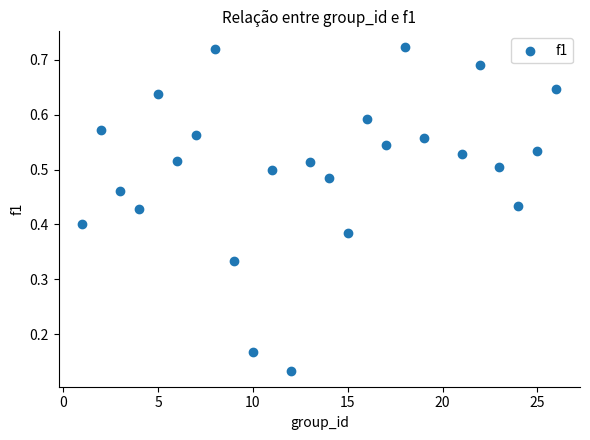

What is the range of X values (max minus min)?

25.0